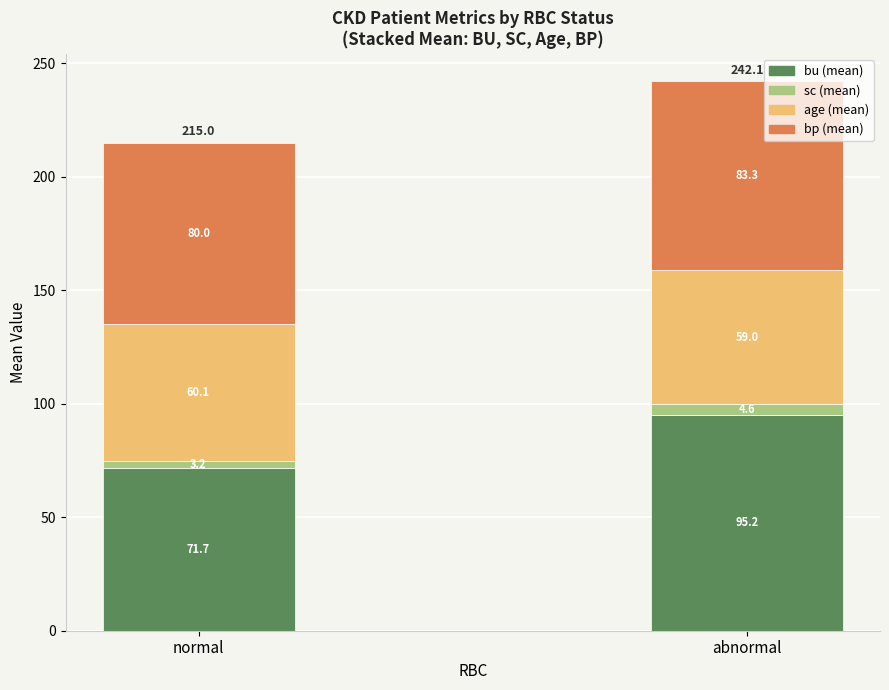

Reading left to right, what are the values for bu (mean)?

71.7	95.2